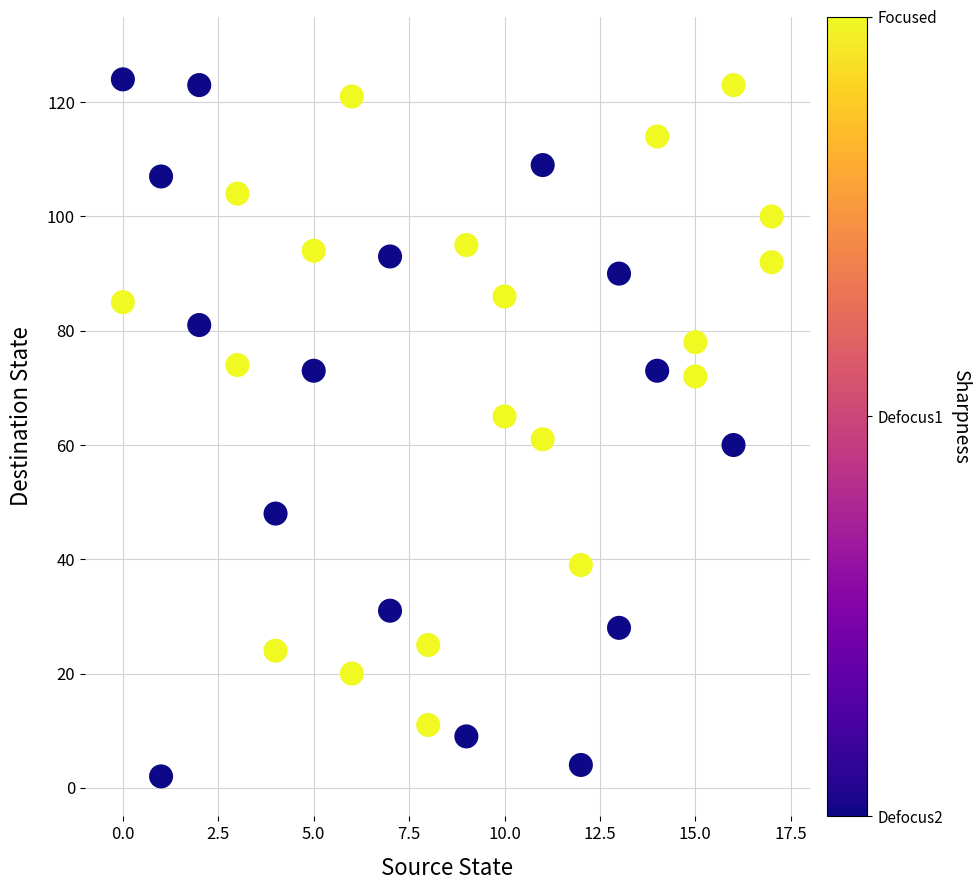

What is the range of Y values (max minus min)?

122